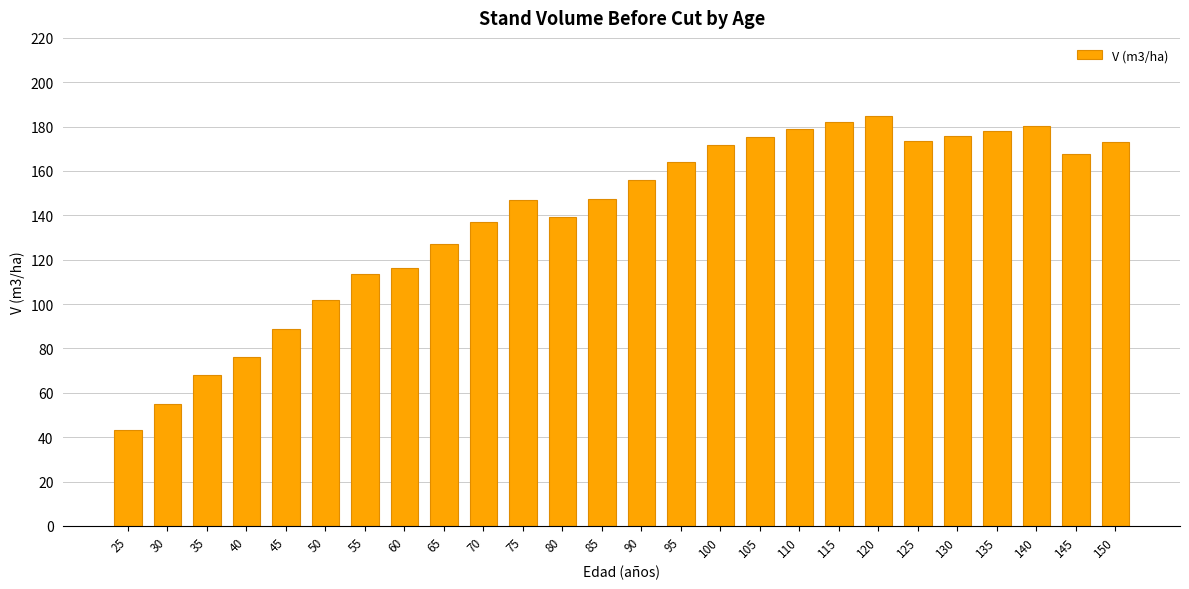

The chart shows a value of 61.7 at 65. True or false?

False